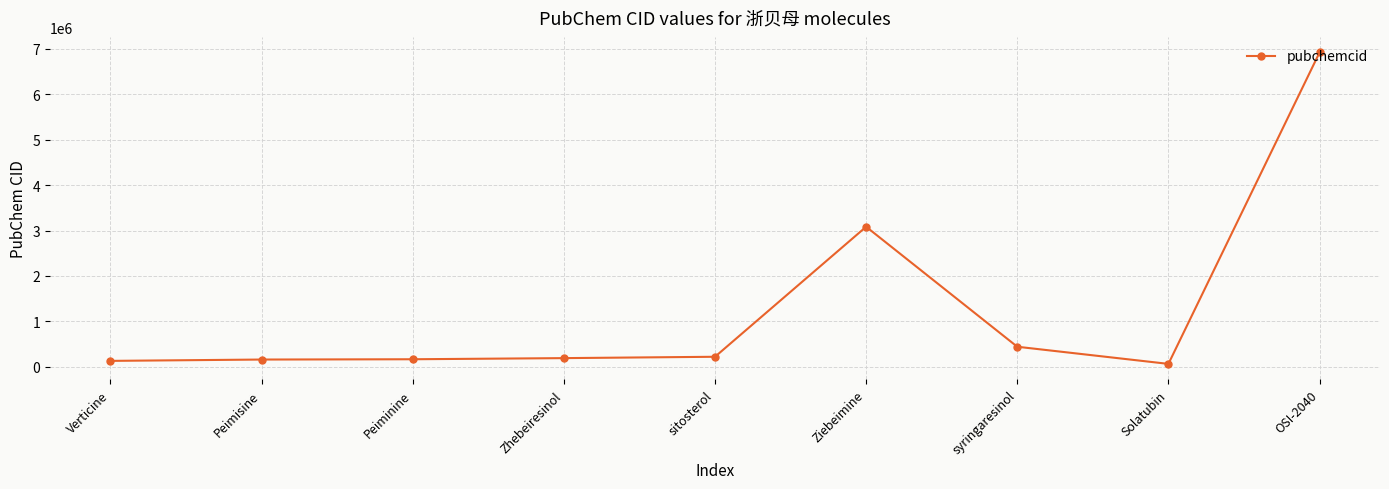

What is the sum of the values at Zhebeiresinol and Peiminine?

360238